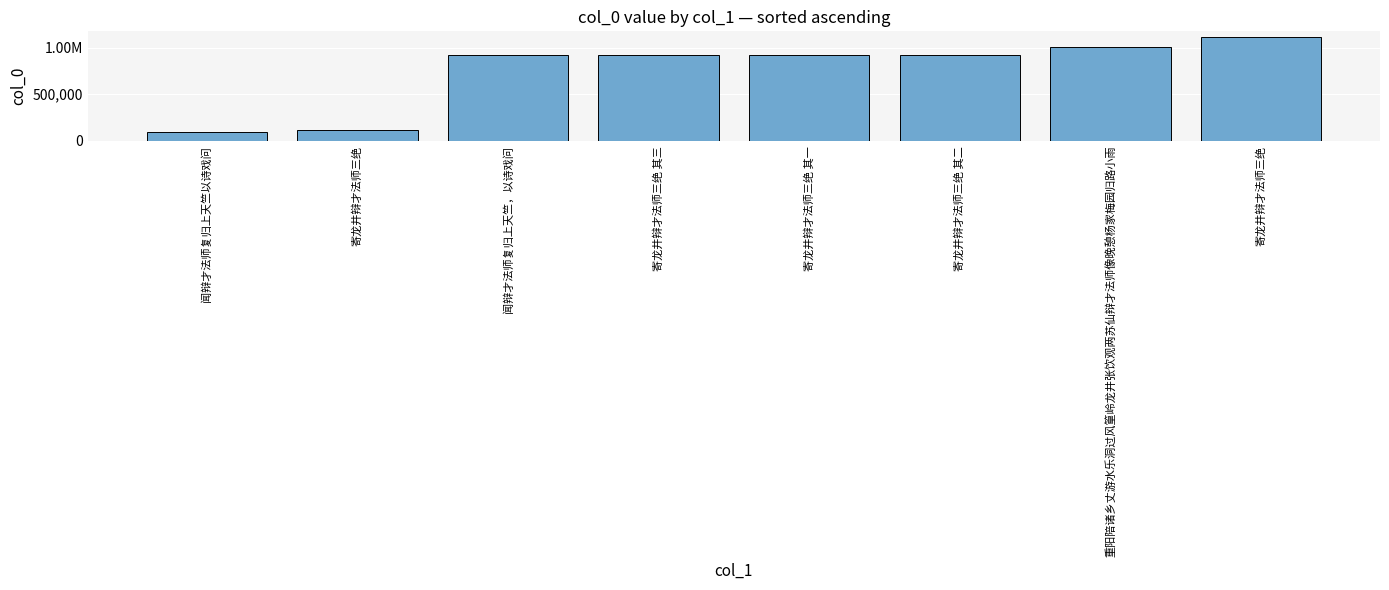

How many data points are less than 923637?

4